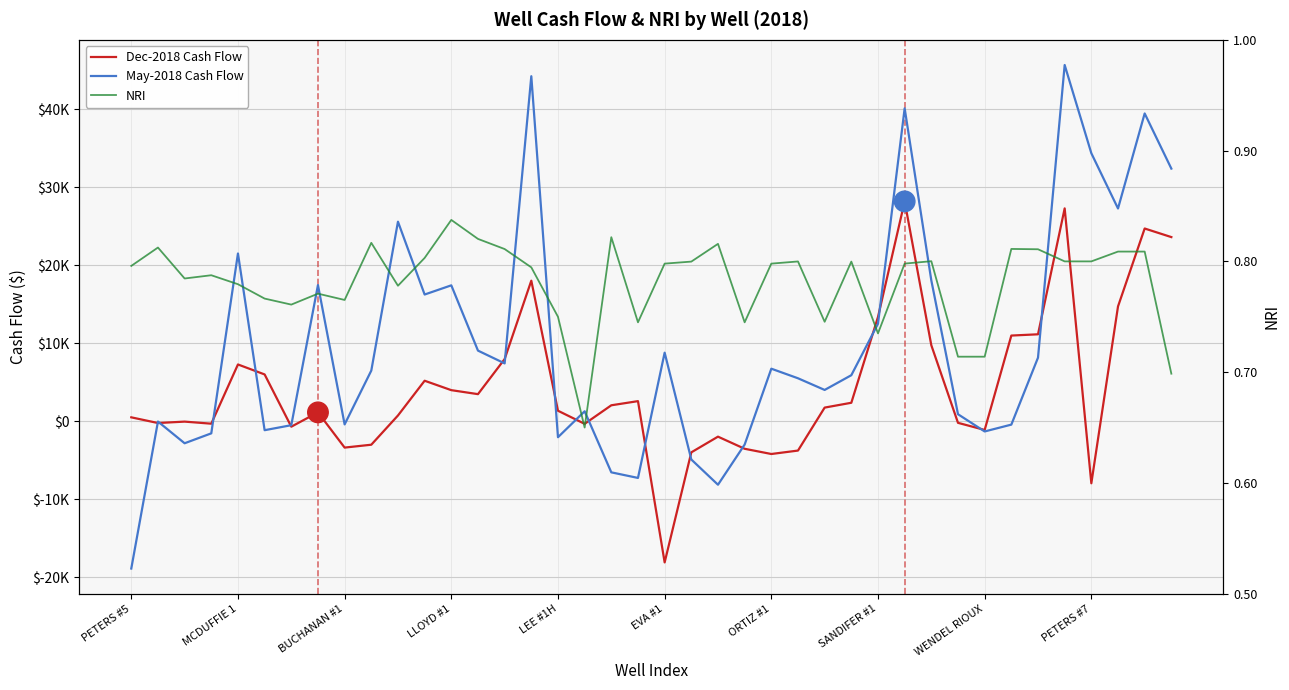

How many series are shown in this chart?

3